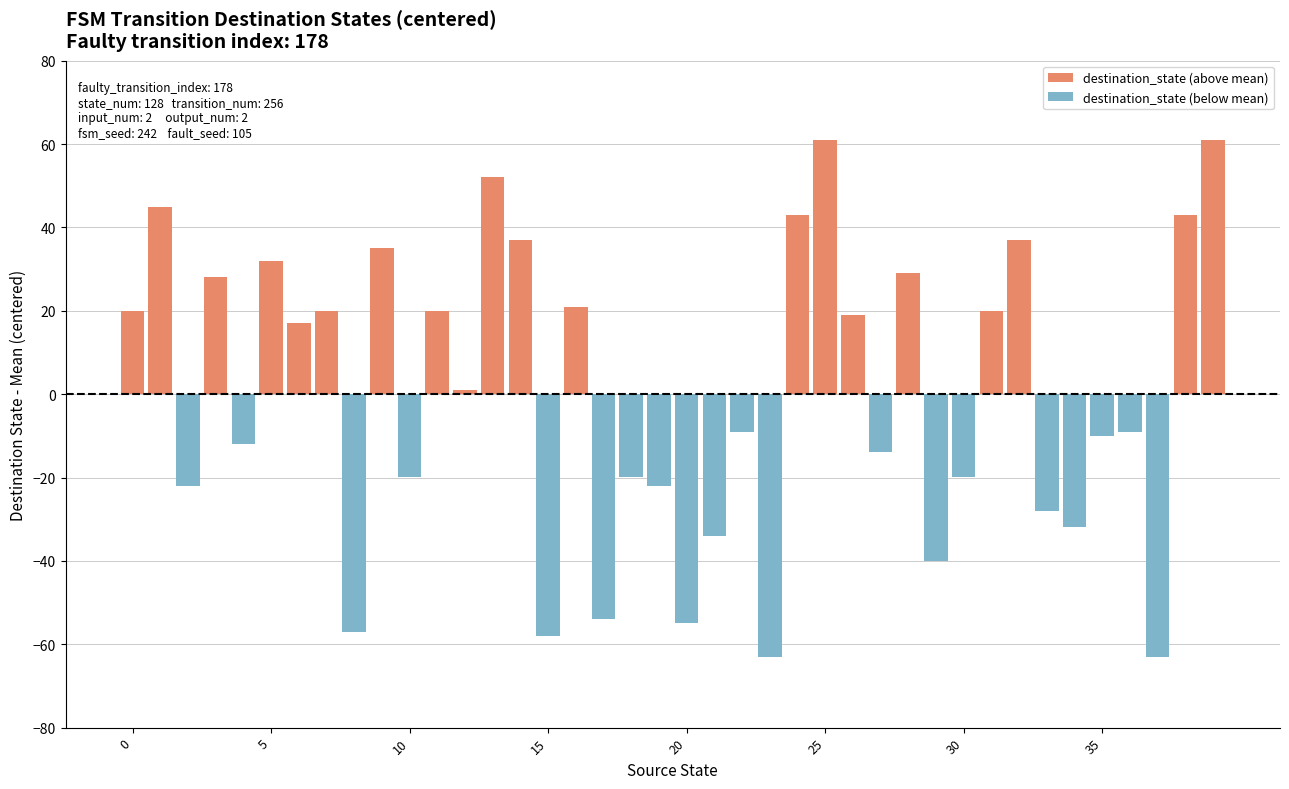

What is the value of the 33rd bar from the left?

37.0